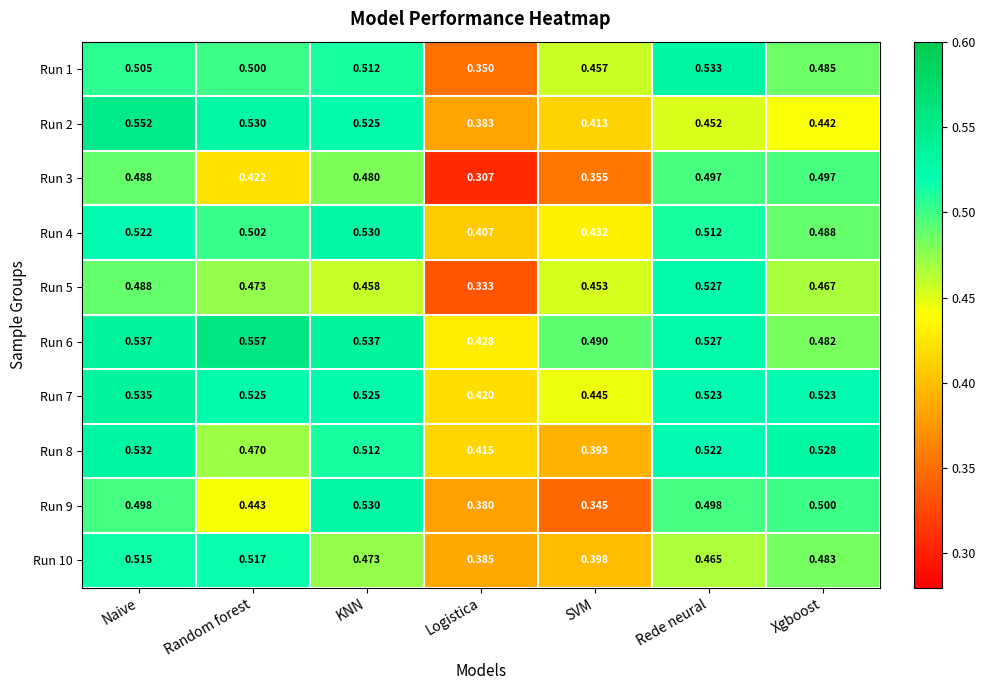

Which series has the largest range (max minus min)?

Run 5